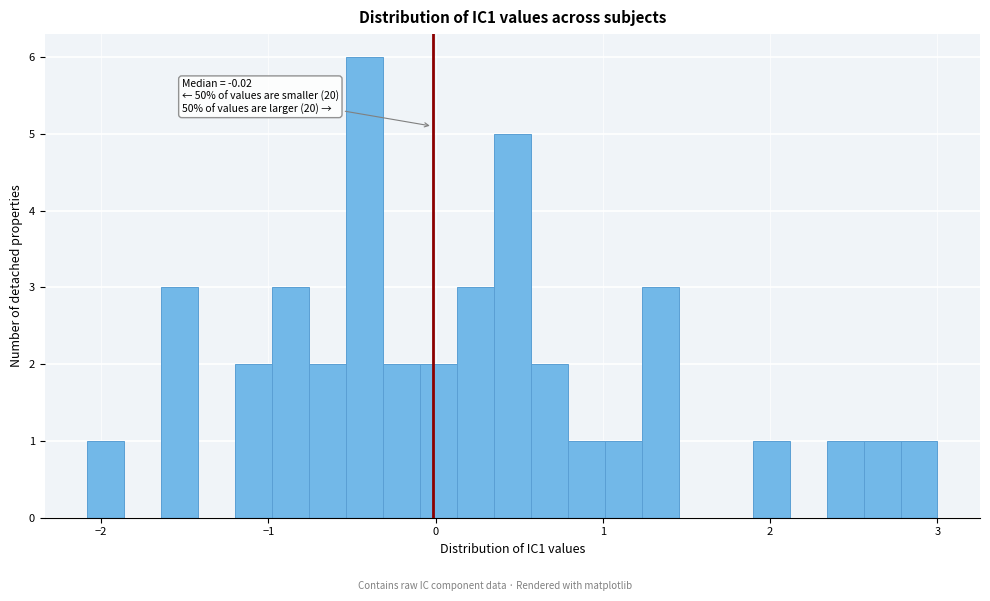

Read against the x-axis, roughly where is the centre of the tallest bar?

-0.4